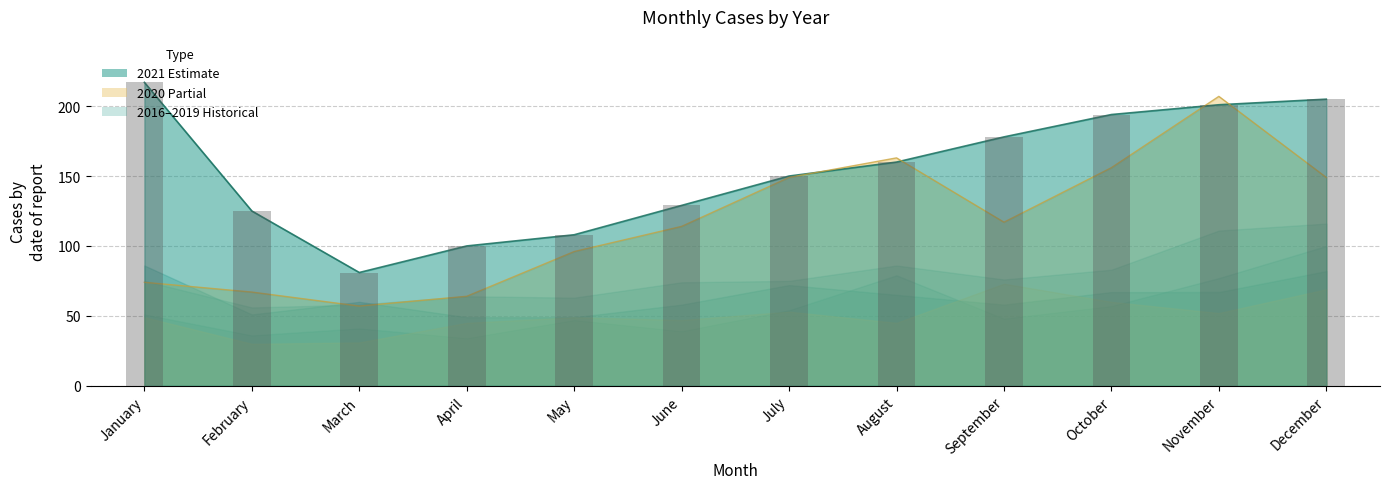

What is the difference between the maximum and minimum values?

136